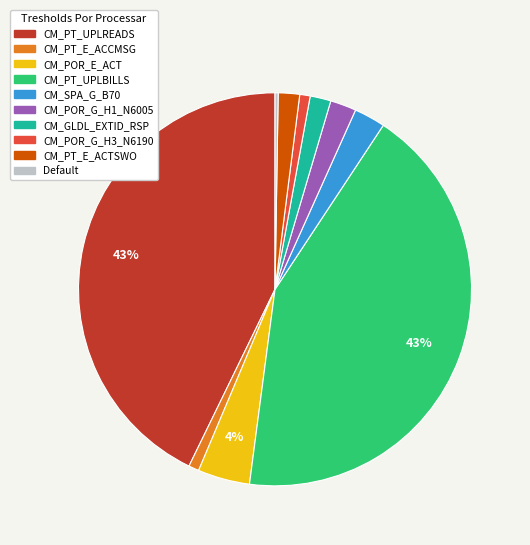

Does any single category account for the majority?

No